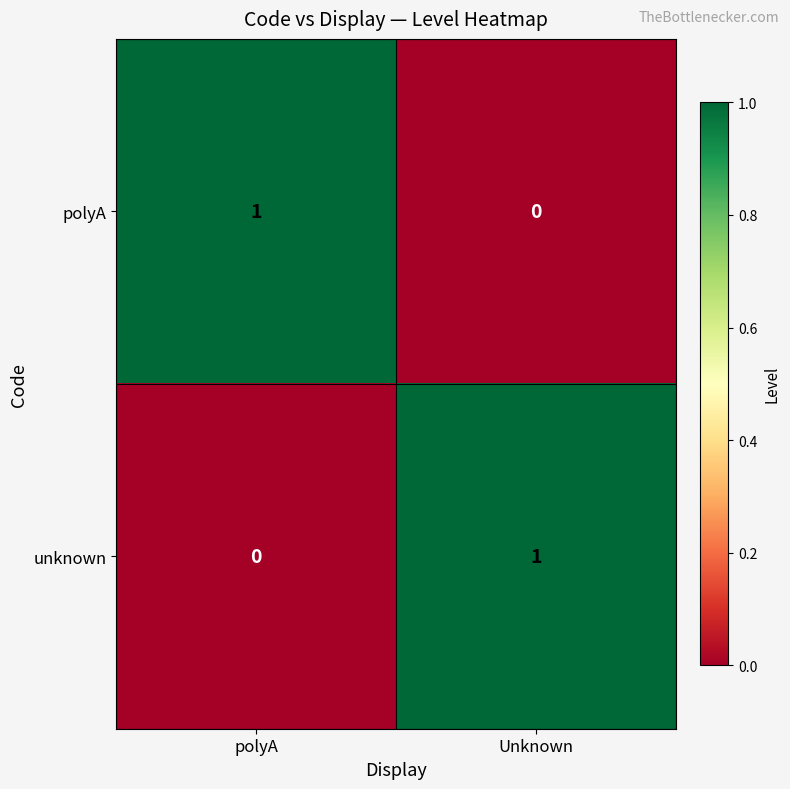

Is the value of polyA at polyA greater than the value of unknown at polyA?

Yes